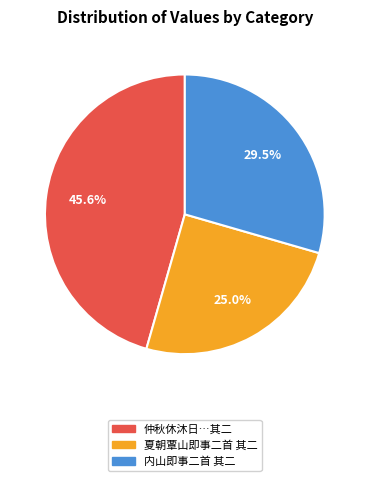

Does any single category account for the majority?

No